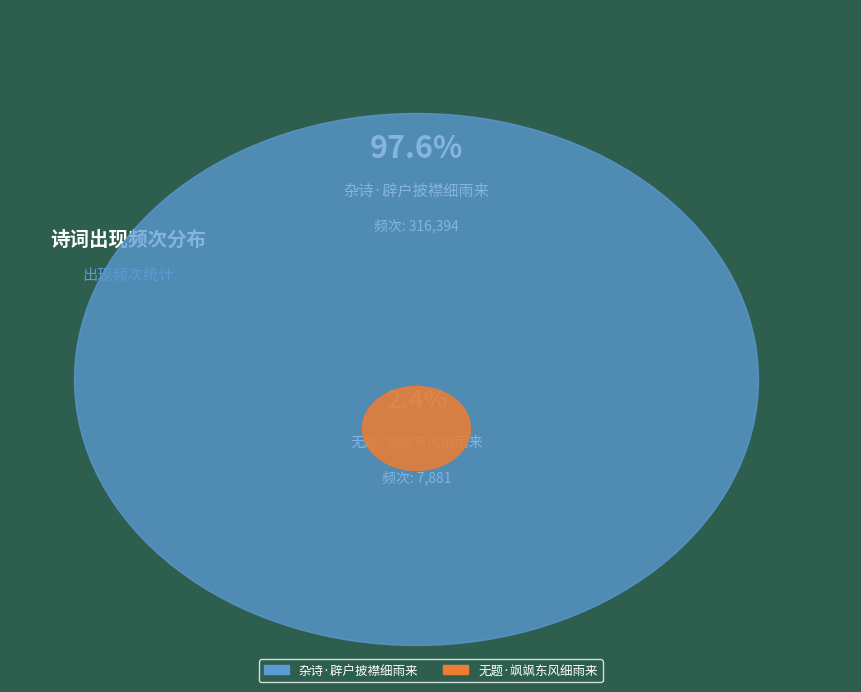

What is the change in value from 杂诗·辟户披襟细雨来 to 无题·飒飒东风细雨来?

-308513